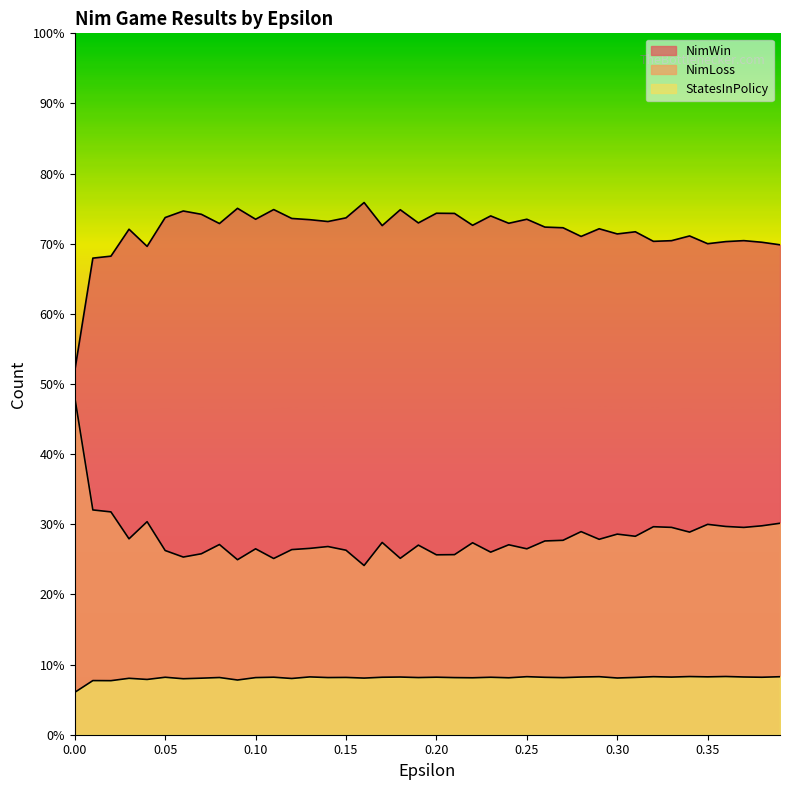

At which label is NimLoss closest to 10222?

0.05